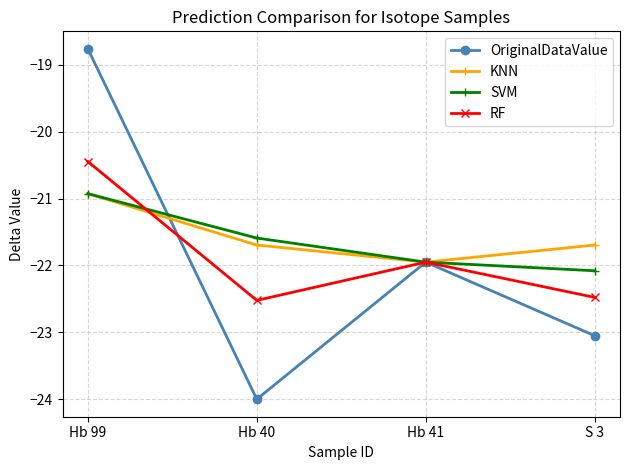

At S 3, list the series in order from largest to smallest.

KNN, SVM, RF, OriginalDataValue